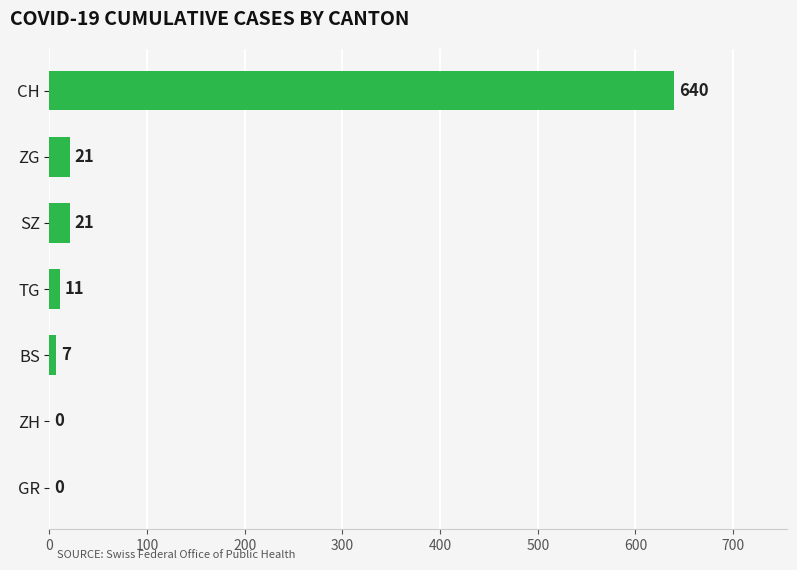

What is the maximum value shown in the chart?

640